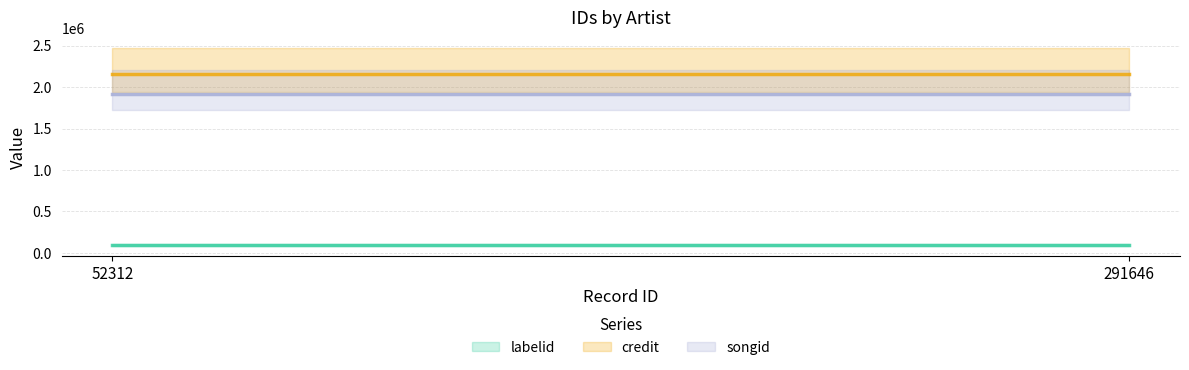

What is the total value across all series at 52312?

4165587